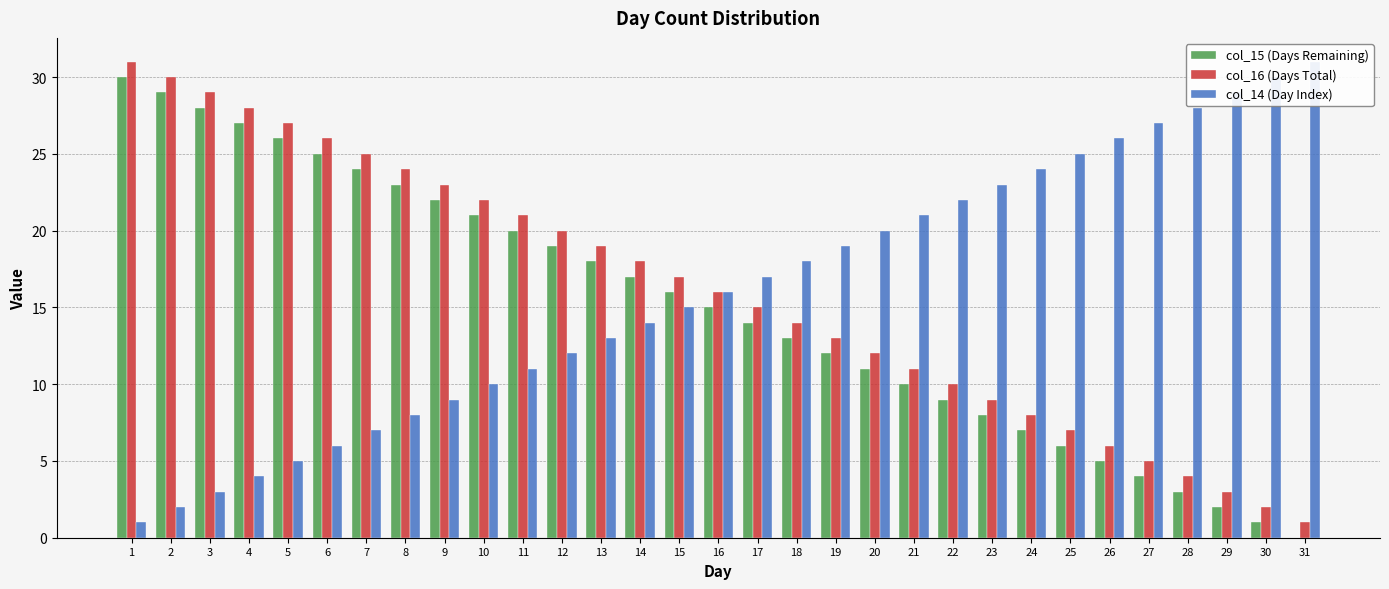

How many data points does each series have?

31